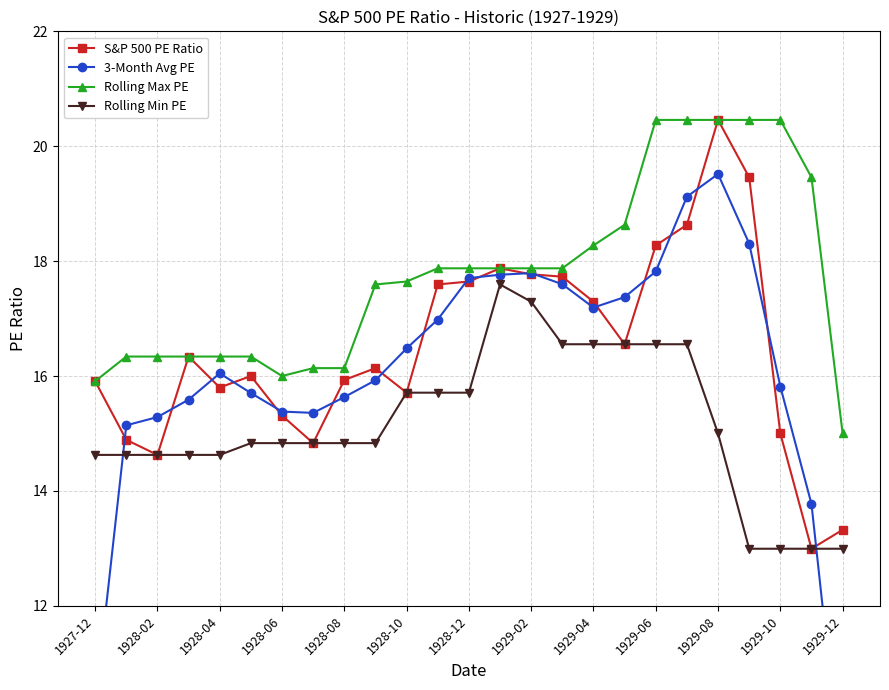

At how many categories does at least one series exceed 10?

25